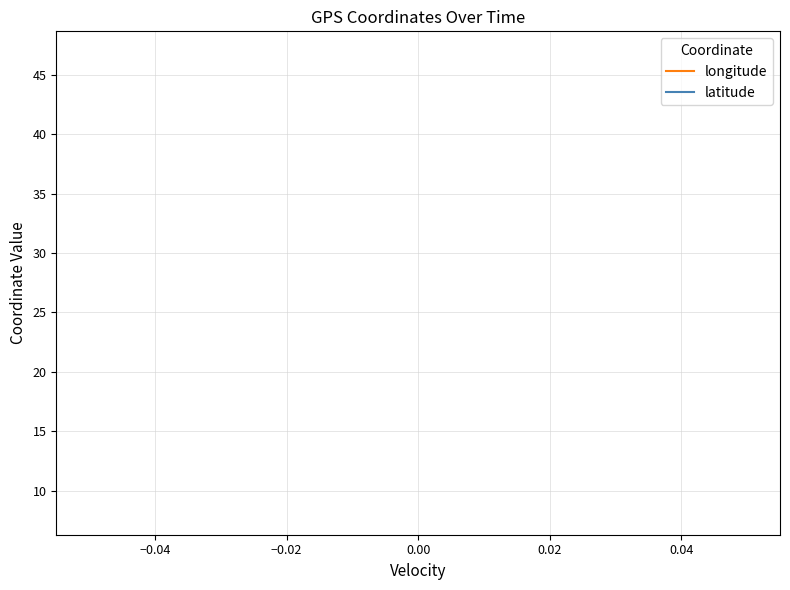

Rank the series by their average value, from lowest to highest.

longitude, latitude